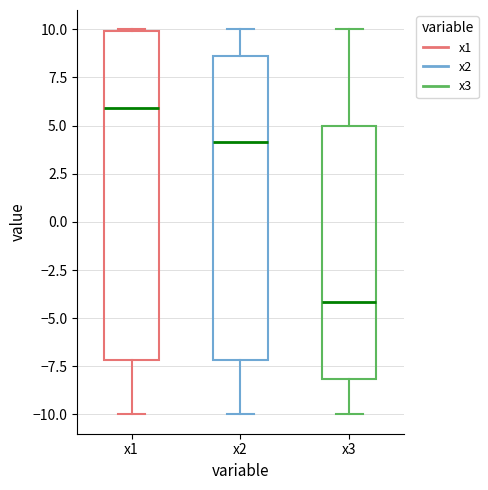

Where is the upper edge of the box for x2 on the y-axis? The values are not printed on the chart, so give them approximately, as read against the axis.

8.5